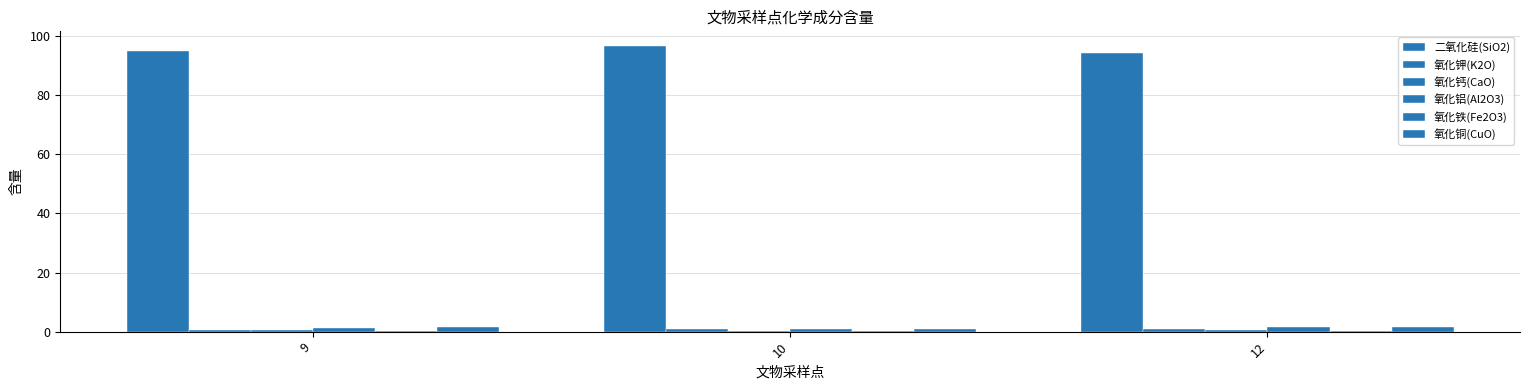

What is the smallest value displayed?

0.2